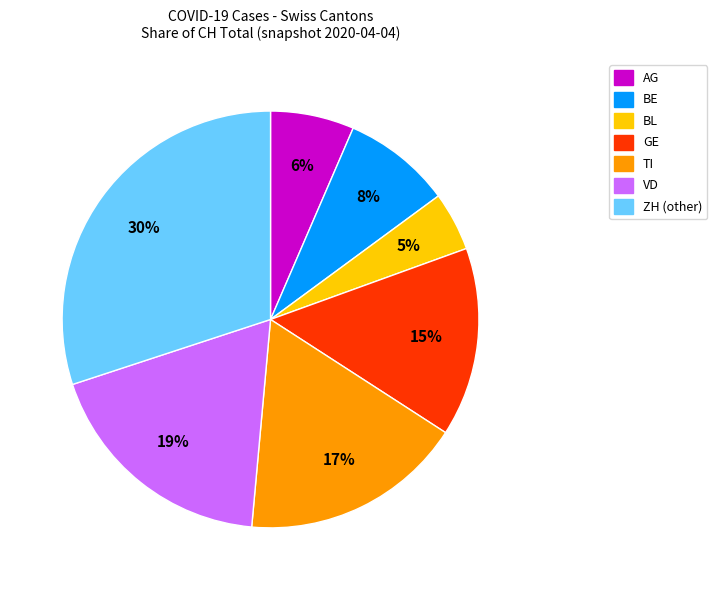

Approximately how many times larger is the value at TI compared to BE?

2.1